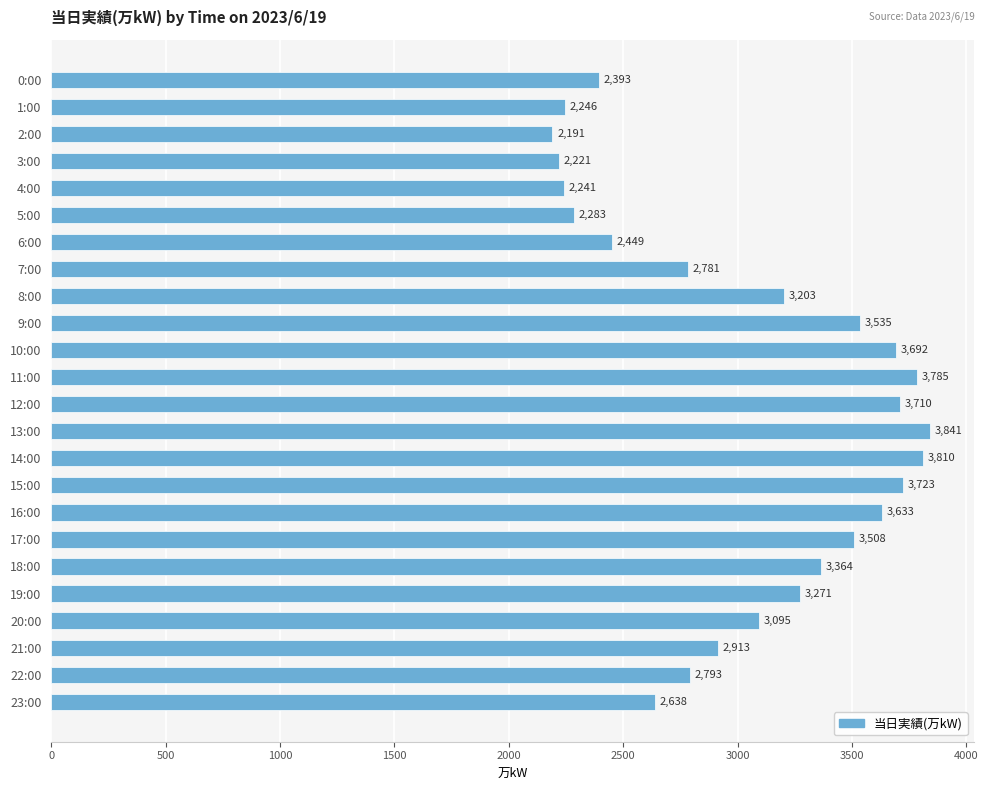

Which label corresponds to the smallest value in the chart?

2:00